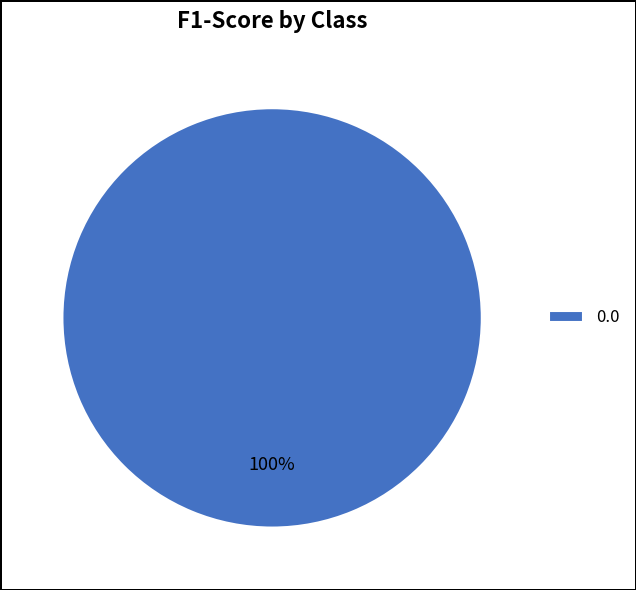

Does 0.0 represent more than half of the total?

Yes